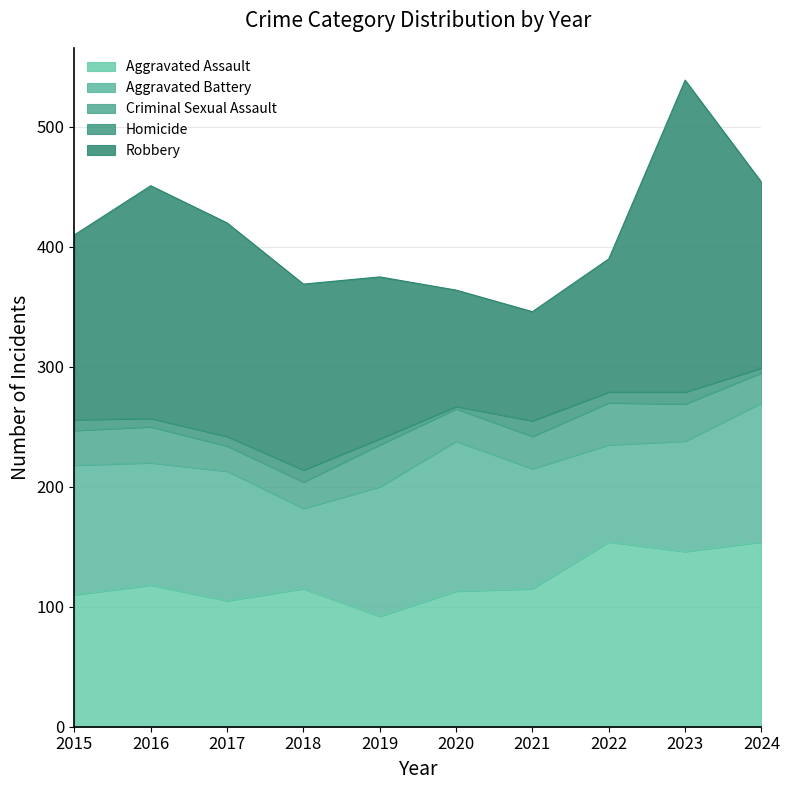

Count the number of categories in the chart.

10